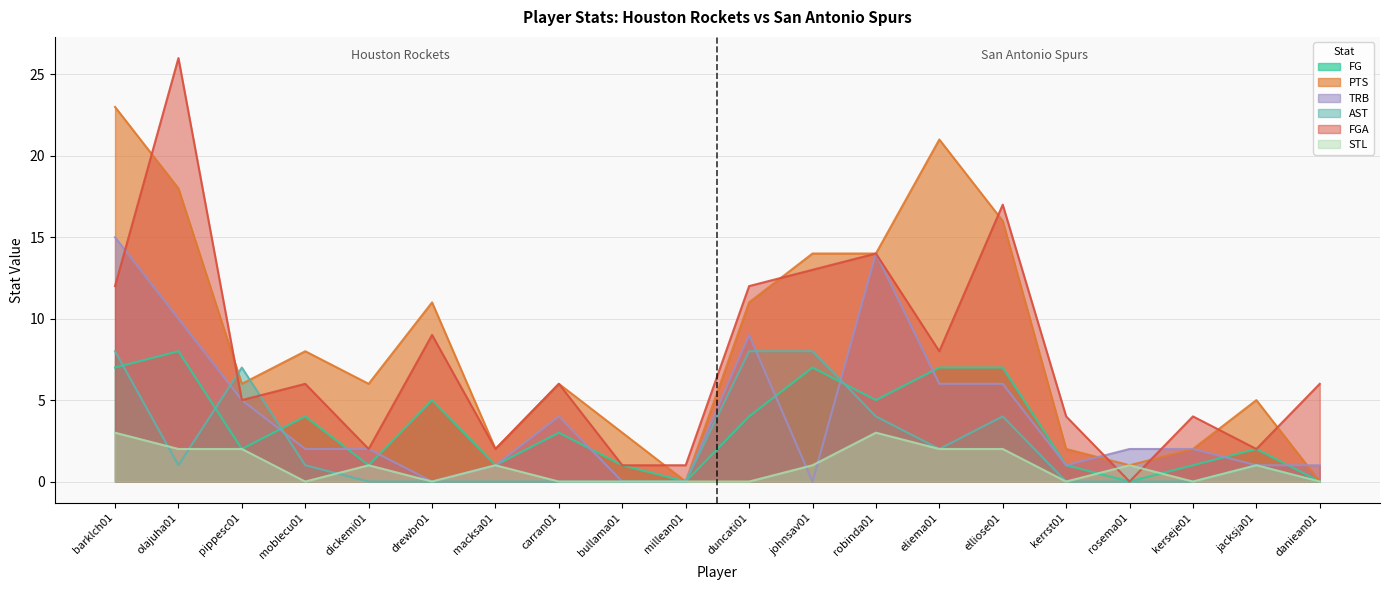

Reading right to left, transcribe all the data shown in this chart.

FG: daniean01=0	jacksja01=2	kerseje01=1	rosema01=0	kerrst01=1	elliose01=7	eliema01=7	robinda01=5	johnsav01=7	duncati01=4	millean01=0	bullama01=1	carran01=3	macksa01=1	drewbr01=5	dickemi01=1	moblecu01=4	pippesc01=2	olajuha01=8	barklch01=7
PTS: daniean01=0	jacksja01=5	kerseje01=2	rosema01=1	kerrst01=2	elliose01=16	eliema01=21	robinda01=14	johnsav01=14	duncati01=11	millean01=0	bullama01=3	carran01=6	macksa01=2	drewbr01=11	dickemi01=6	moblecu01=8	pippesc01=6	olajuha01=18	barklch01=23
TRB: daniean01=1	jacksja01=1	kerseje01=2	rosema01=2	kerrst01=1	elliose01=6	eliema01=6	robinda01=14	johnsav01=0	duncati01=9	millean01=0	bullama01=0	carran01=4	macksa01=1	drewbr01=0	dickemi01=2	moblecu01=2	pippesc01=5	olajuha01=10	barklch01=15
AST: daniean01=0	jacksja01=1	kerseje01=0	rosema01=0	kerrst01=0	elliose01=4	eliema01=2	robinda01=4	johnsav01=8	duncati01=8	millean01=0	bullama01=0	carran01=0	macksa01=0	drewbr01=0	dickemi01=0	moblecu01=1	pippesc01=7	olajuha01=1	barklch01=8
FGA: daniean01=6	jacksja01=2	kerseje01=4	rosema01=0	kerrst01=4	elliose01=17	eliema01=8	robinda01=14	johnsav01=13	duncati01=12	millean01=1	bullama01=1	carran01=6	macksa01=2	drewbr01=9	dickemi01=2	moblecu01=6	pippesc01=5	olajuha01=26	barklch01=12
STL: daniean01=0	jacksja01=1	kerseje01=0	rosema01=1	kerrst01=0	elliose01=2	eliema01=2	robinda01=3	johnsav01=1	duncati01=0	millean01=0	bullama01=0	carran01=0	macksa01=1	drewbr01=0	dickemi01=1	moblecu01=0	pippesc01=2	olajuha01=2	barklch01=3